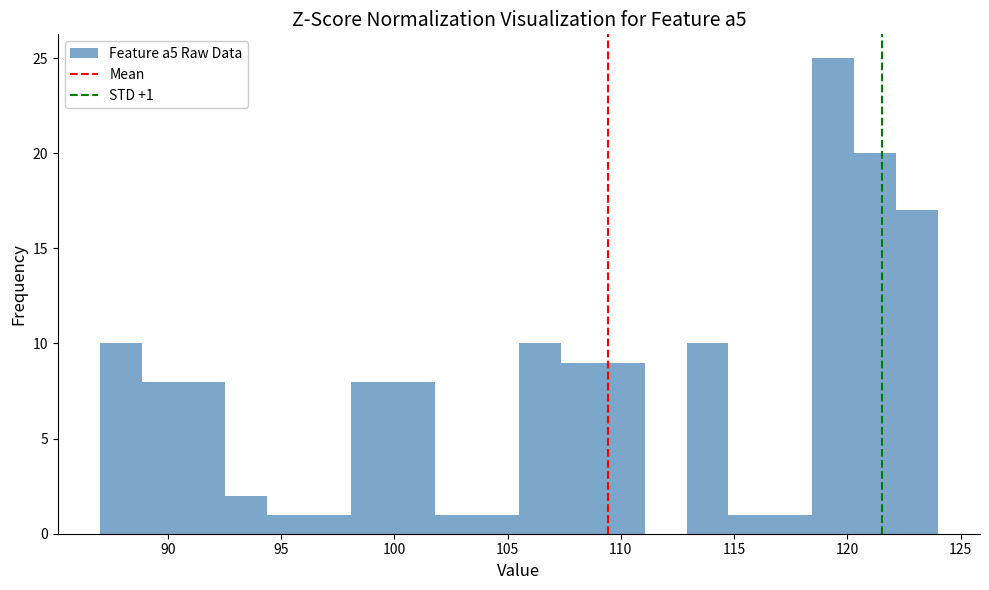

Around what value on the x-axis is the tallest bar? Give the approximate position of its centre, as read against the axis.

119.5